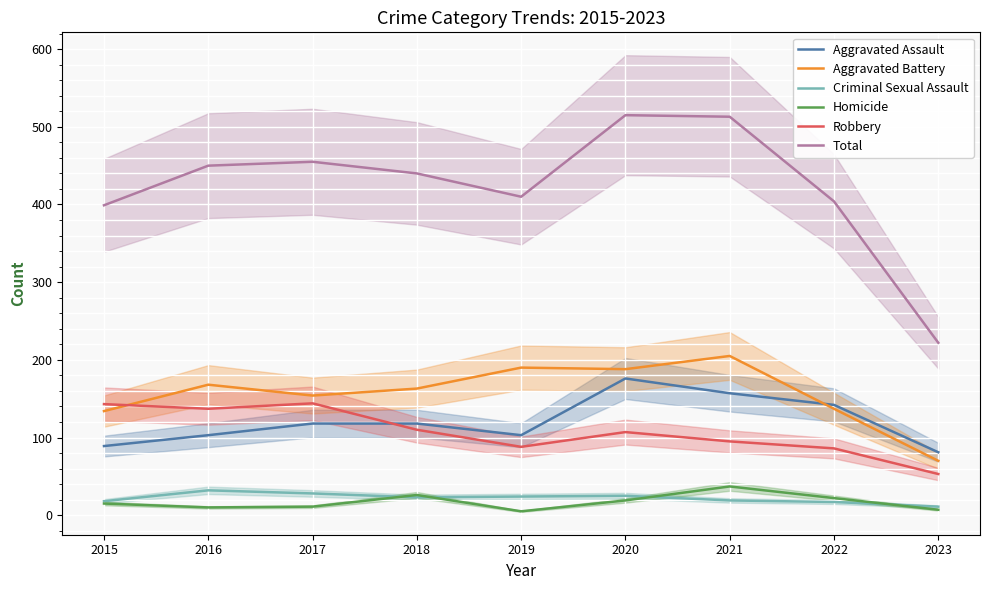

List the series in order of their peak value, highest first.

Total, Aggravated Battery, Aggravated Assault, Robbery, Homicide, Criminal Sexual Assault